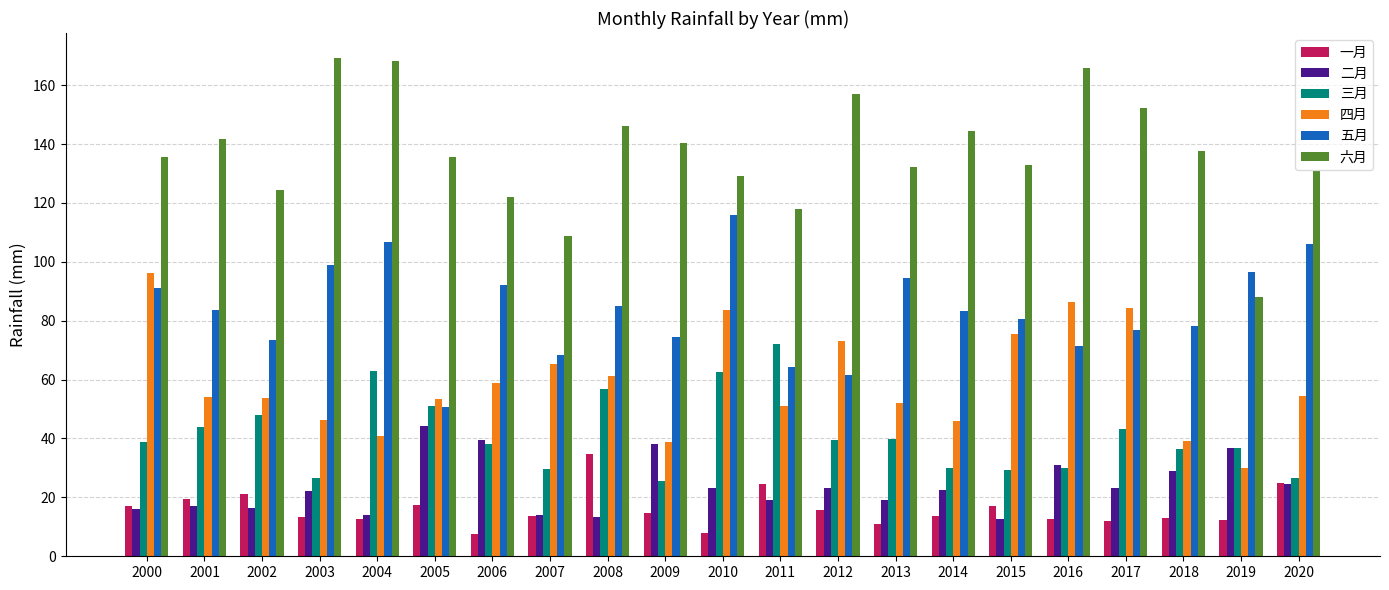

How many distinct data groups are displayed?

6